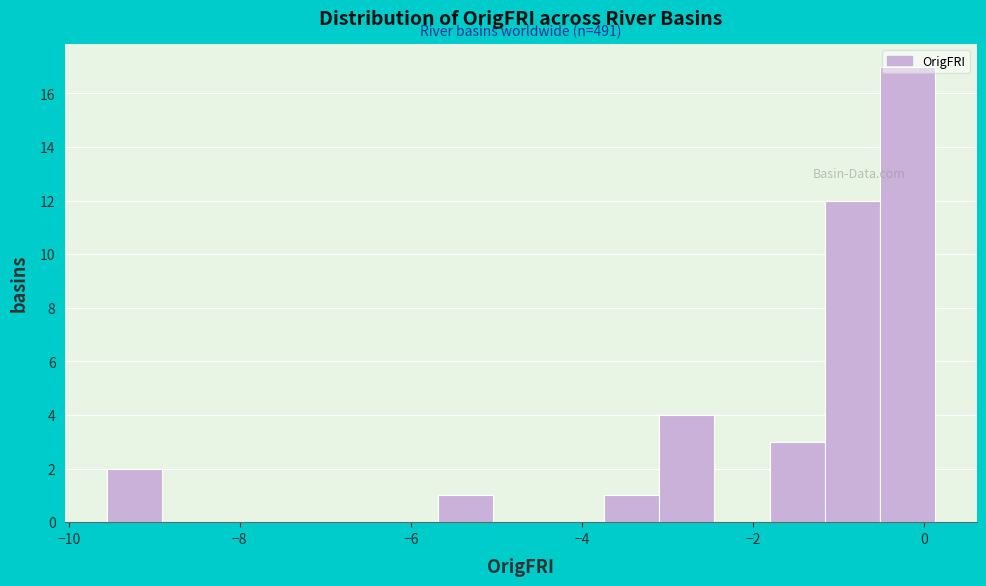

Read against the x-axis, roughly where is the centre of the tallest bar?

-0.2